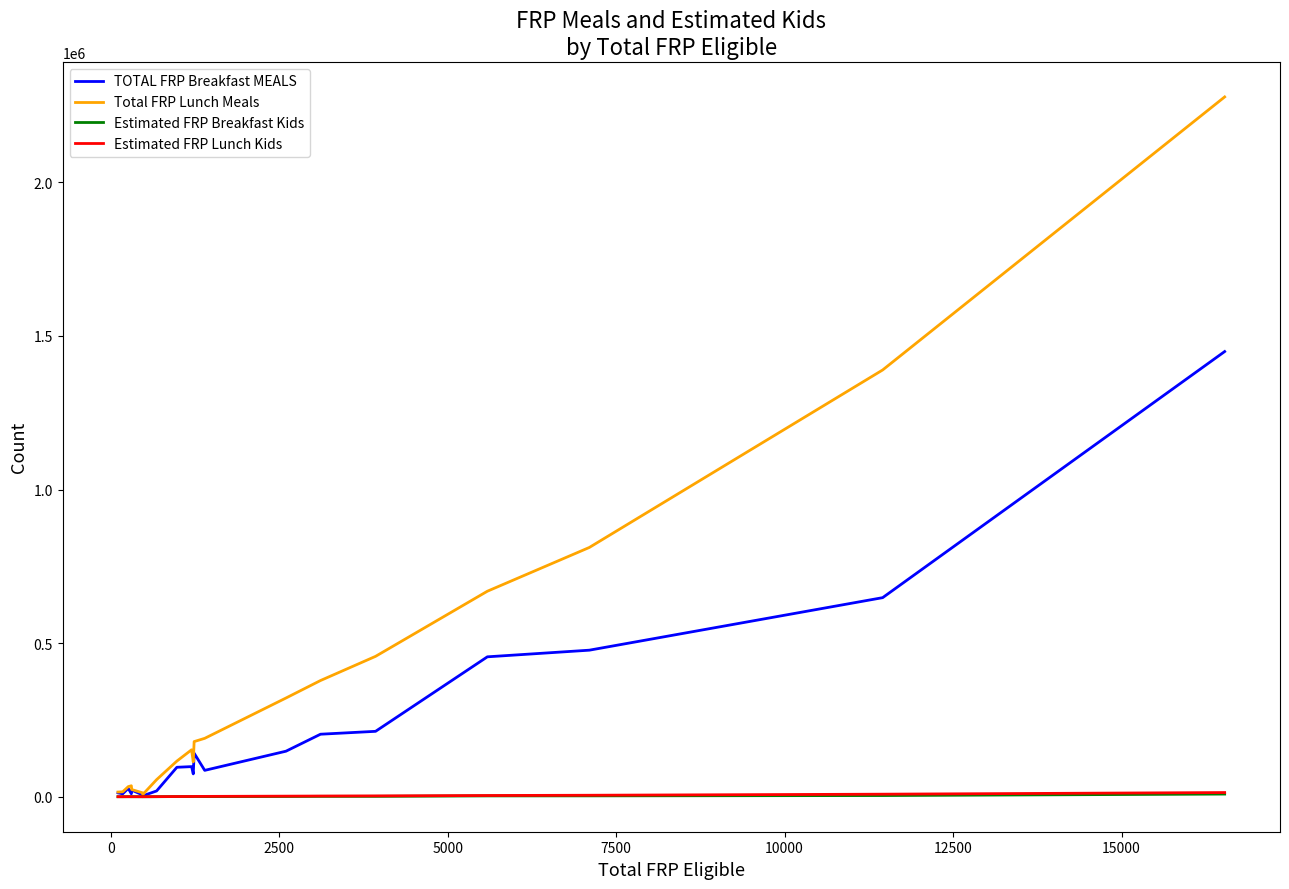

How many lines are shown in the chart?

4